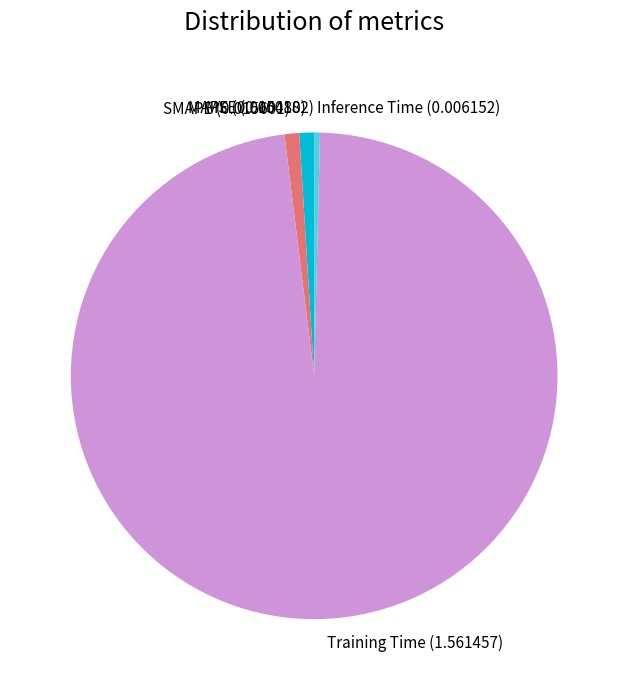

The SMAPE slice represents 1% of the pie. True or false?

True